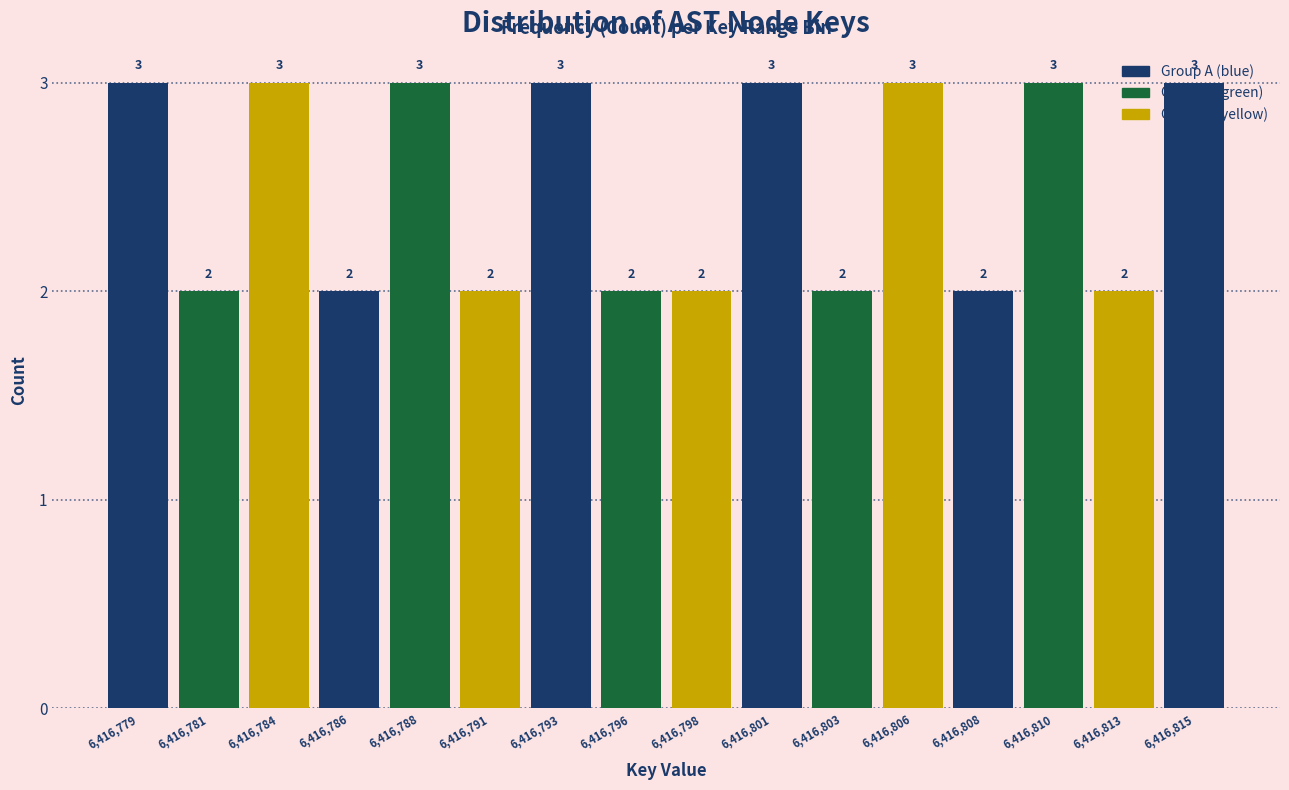

The chart shows a value of 3 at 6,416,784. True or false?

True